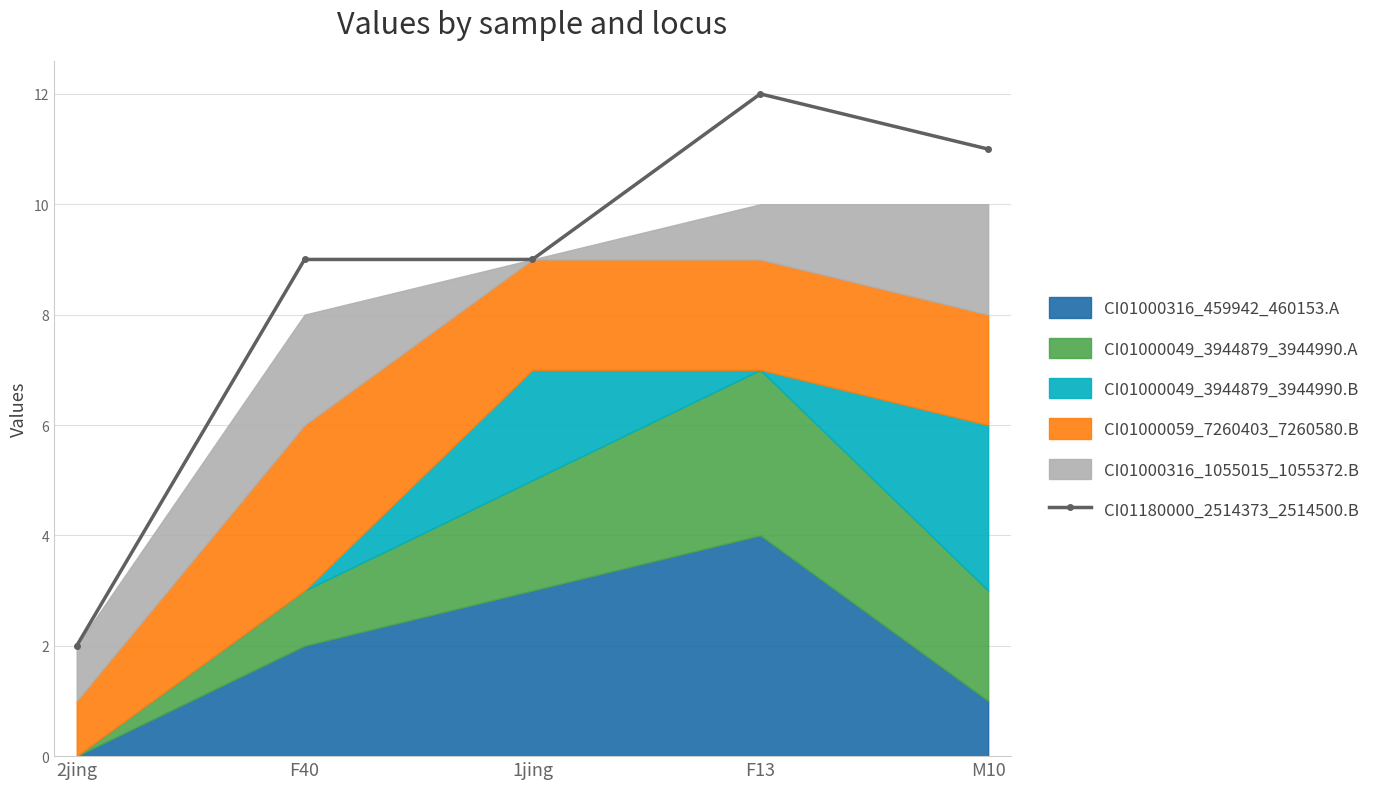

Between 2jing and 1jing, which is larger?

1jing